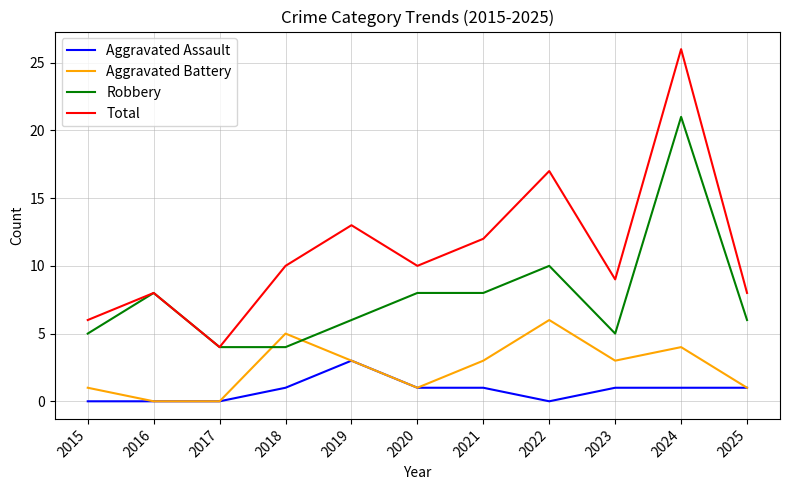

How many times do Aggravated Battery and Robbery cross each other?

2